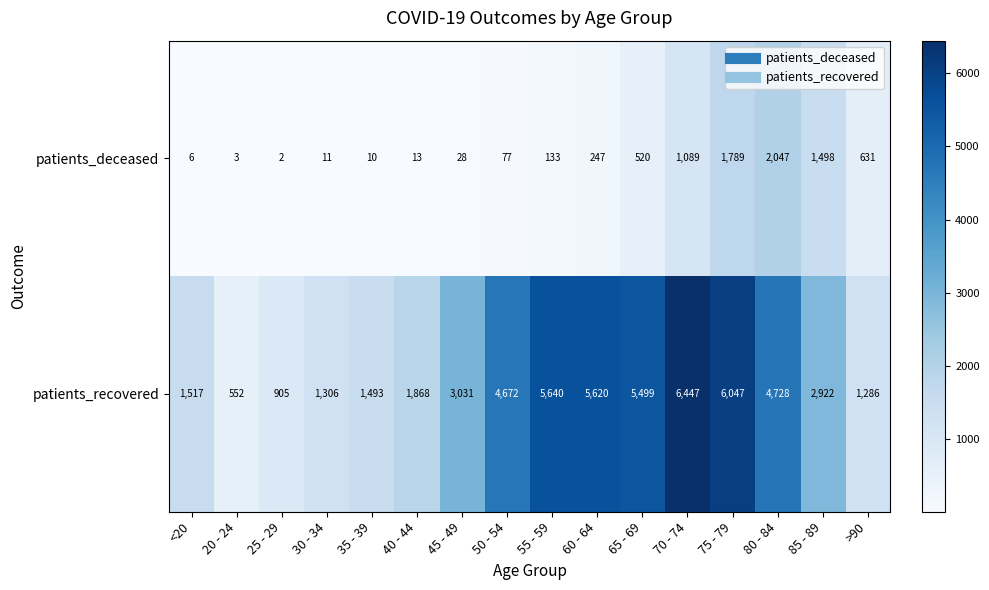

What is the difference between the maximum and minimum values in the patients_recovered series?

5895